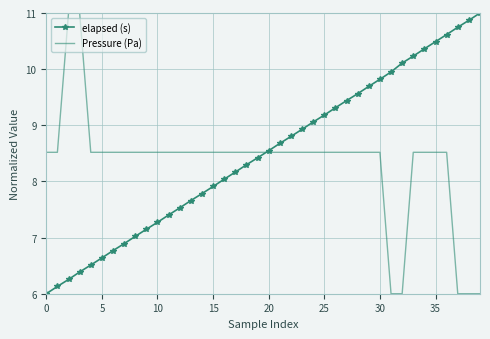

What is the minimum value shown in the chart?

6.0